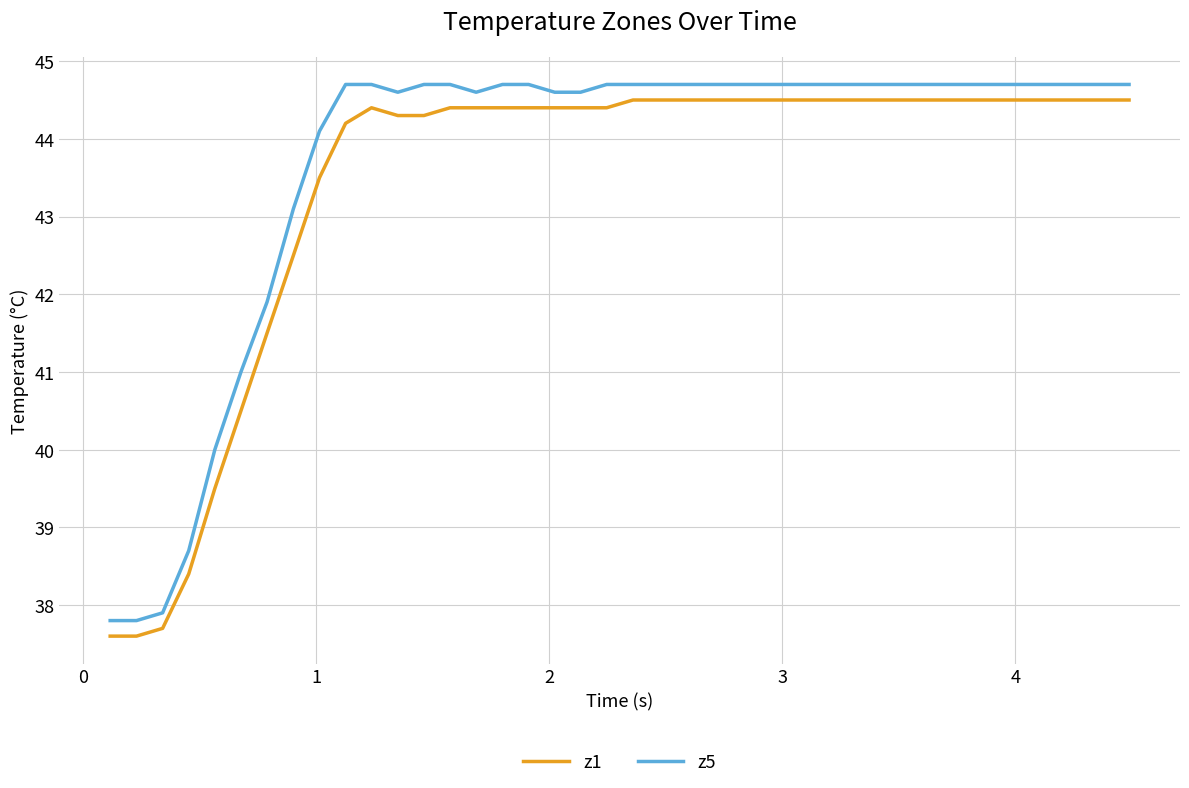

What are all the series names shown in the legend?

z1, z5